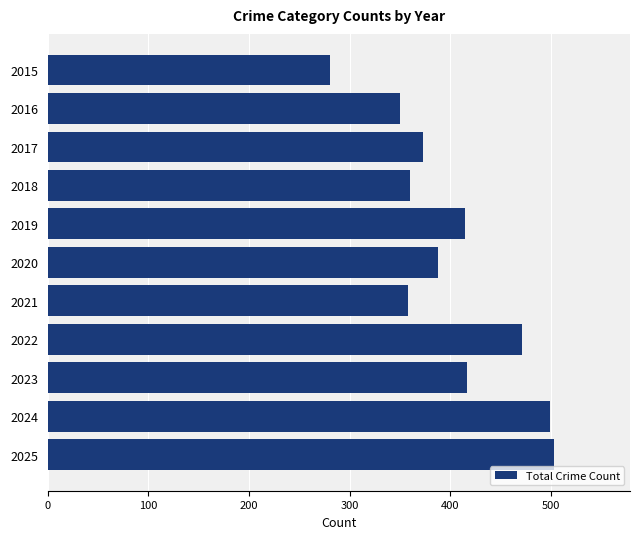

Are the bars horizontal?

Yes